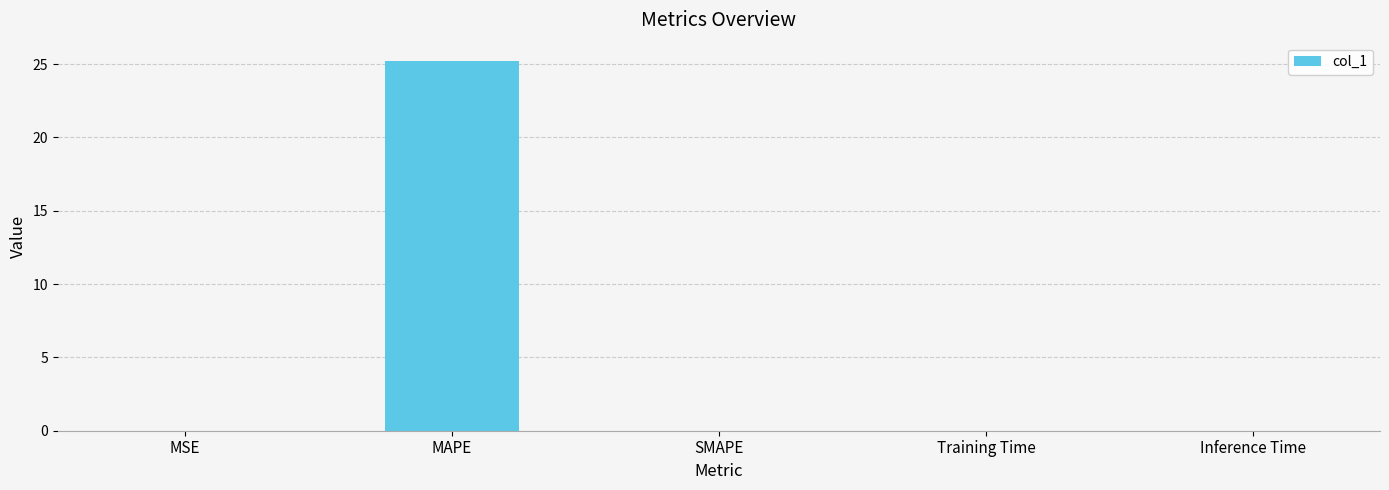

Are the bars grouped side by side (vs. stacked)?

No